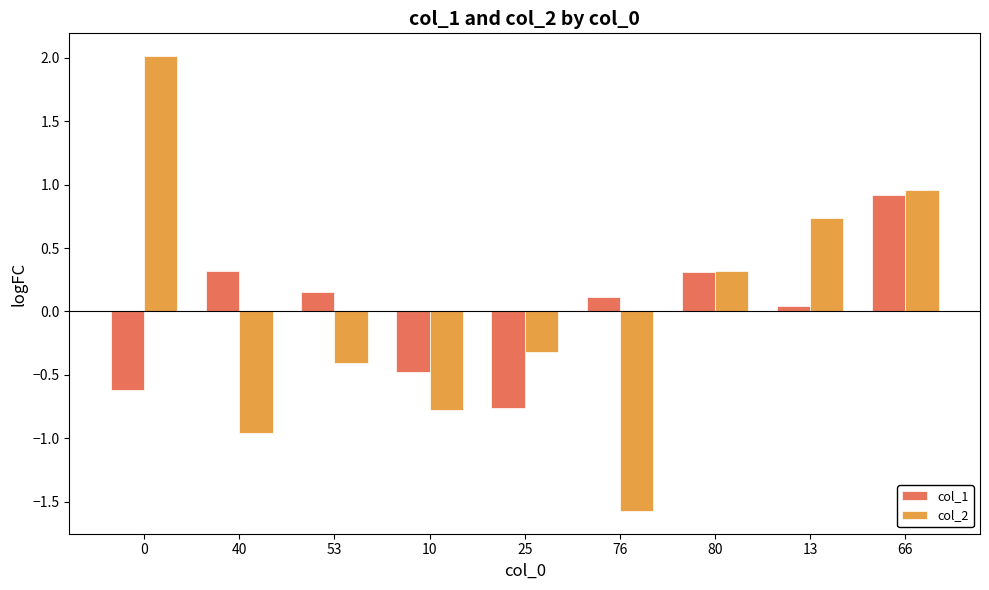

At how many categories does at least one series exceed 0?

7